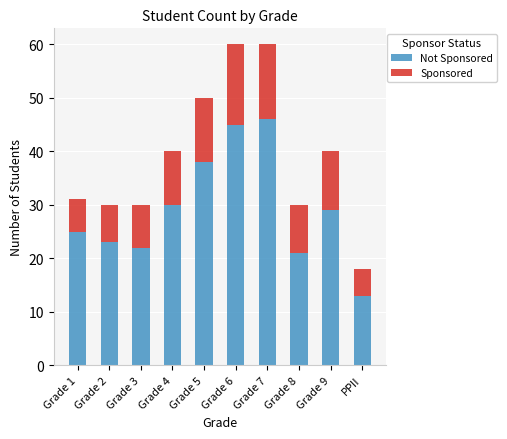

What is the total value across all series at PPII?

18